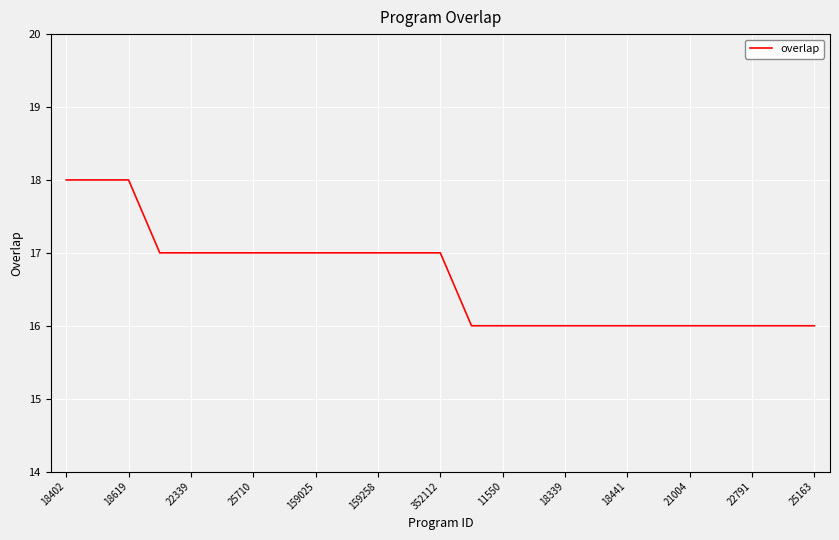

What is the greatest value displayed?

18